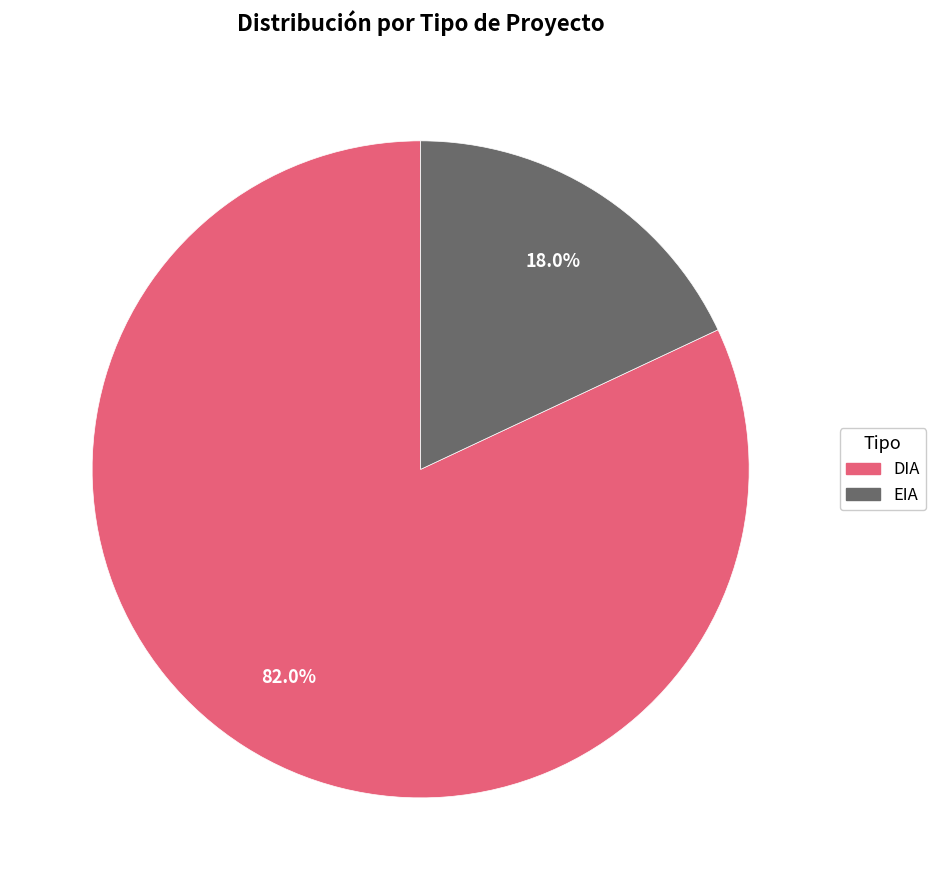

What percentage is the DIA slice, to the nearest percent?

82%